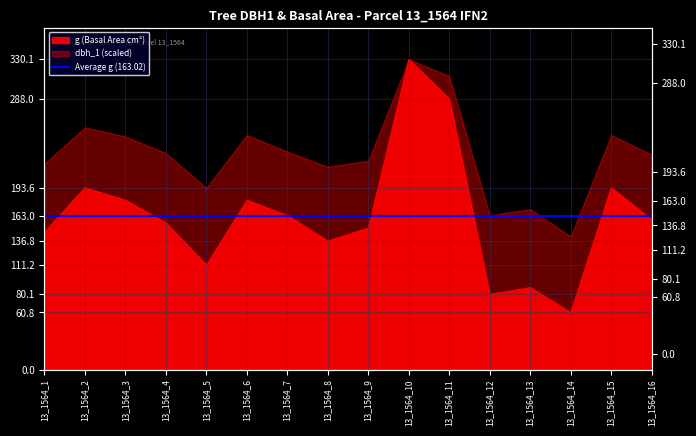

Reading left to right, transcribe all the data shown in this chart.

146.3	193.6	180.3	156.2	111.2	180.3	164.0	136.8	150.7	330.1	288.0	80.1	87.4	60.8	193.6	159.5